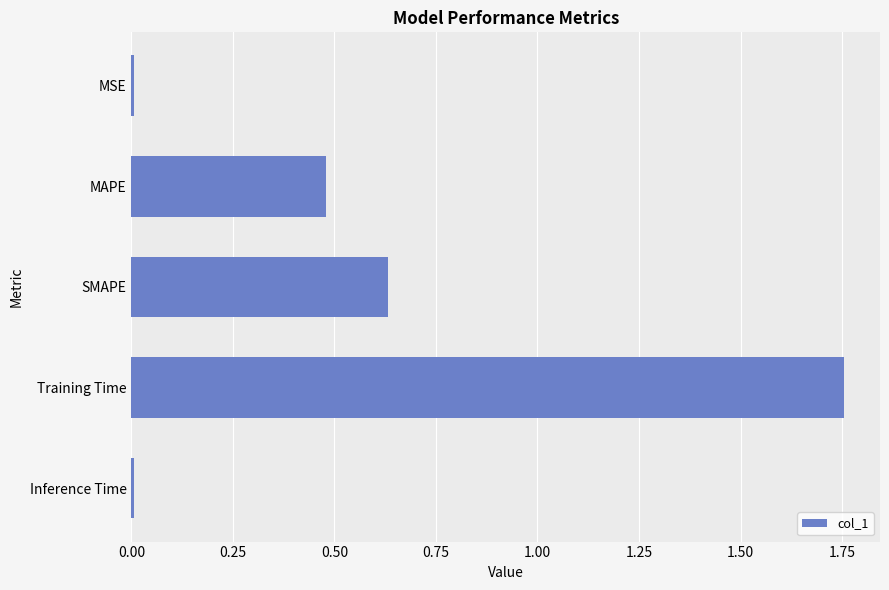

How many bars are there in total?

5